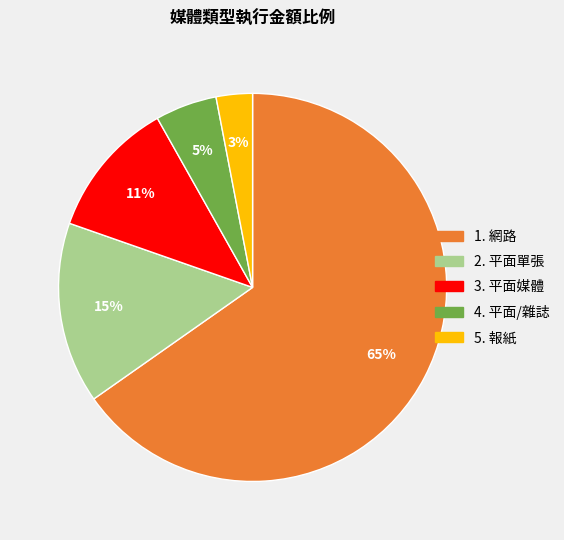

To the nearest percent, what is the average slice percentage?

20%